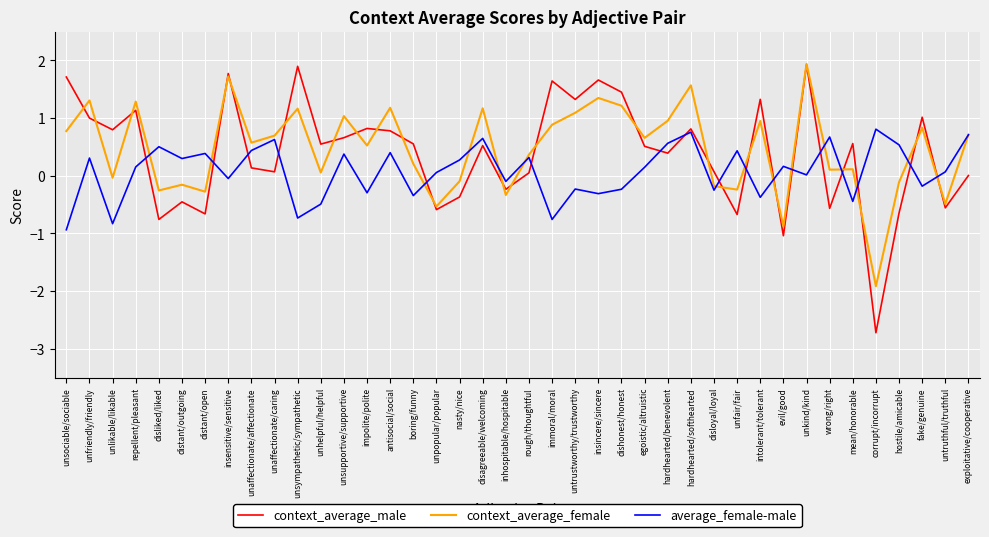

Which series has the largest total across all categories?

context_average_female